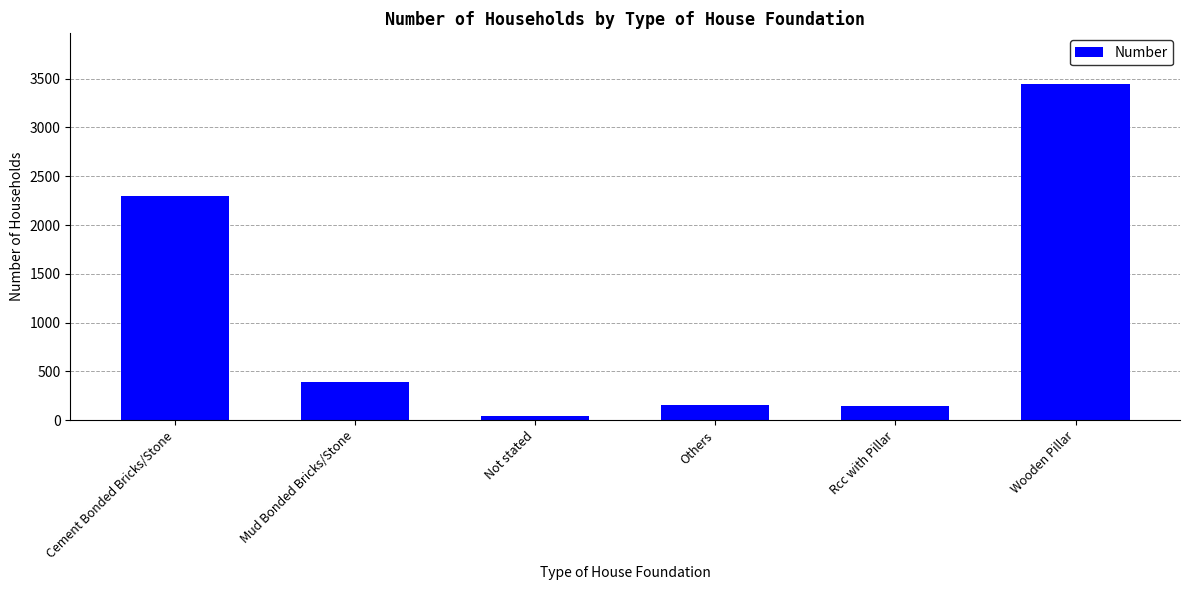

The value at Rcc with Pillar is 150. True or false?

True